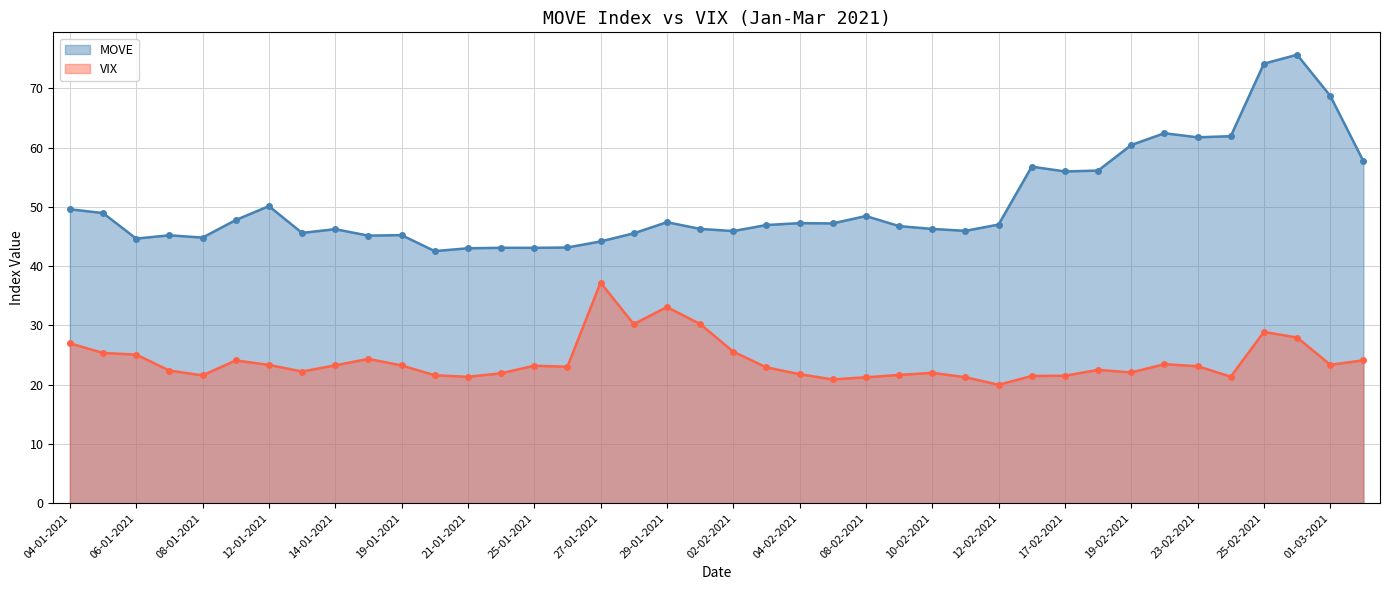

The MOVE series shows 46.3 at 10-02-2021. True or false?

True